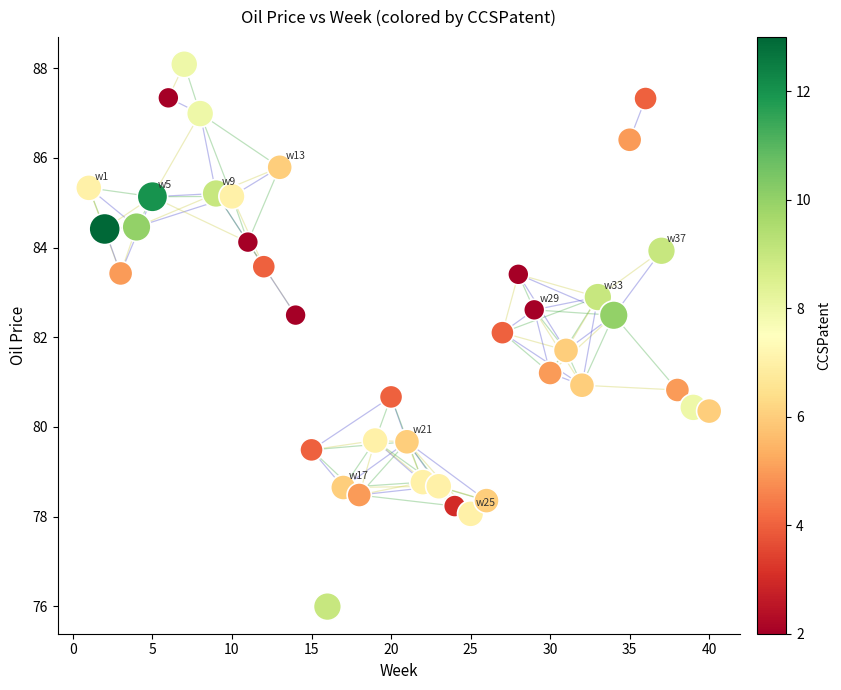

What is the range of Y values (max minus min)?

12.1